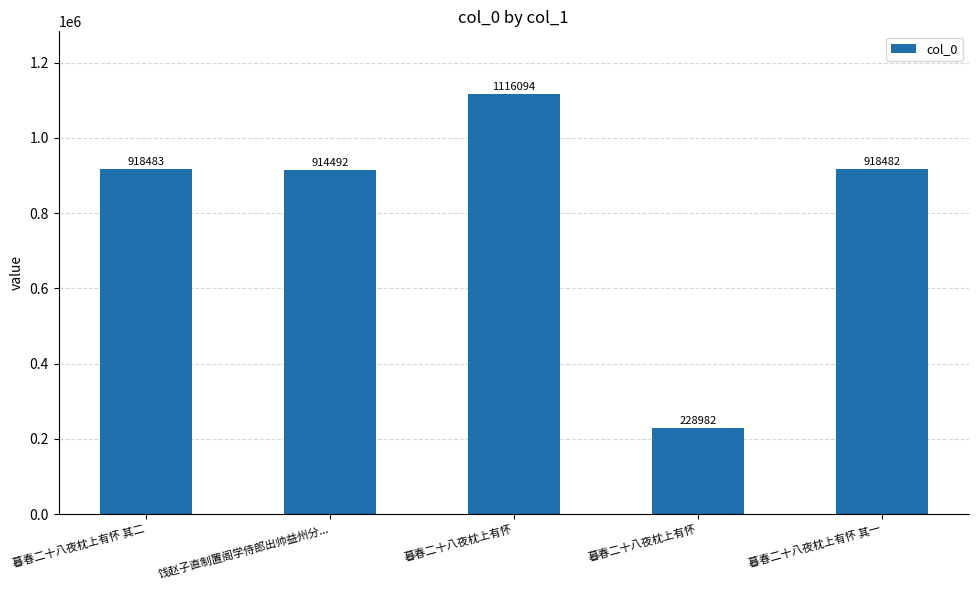

What is the label of the 1st bar from the left?

暮春二十八夜枕上有怀 其二